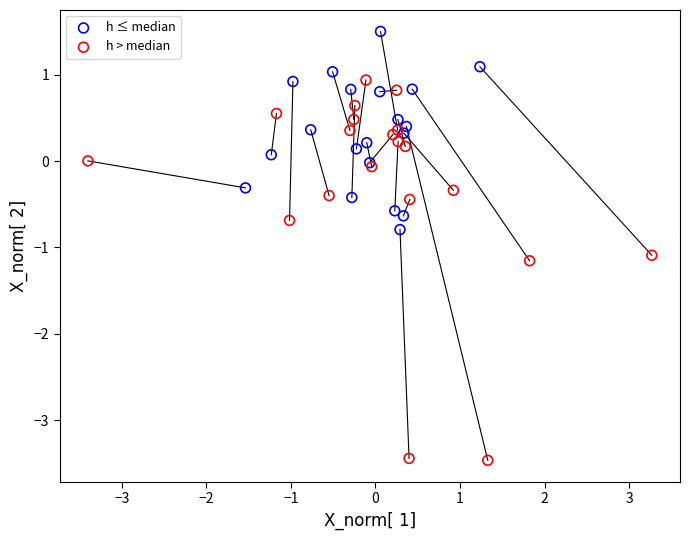

Which series contains the lowest Y value?

h > median